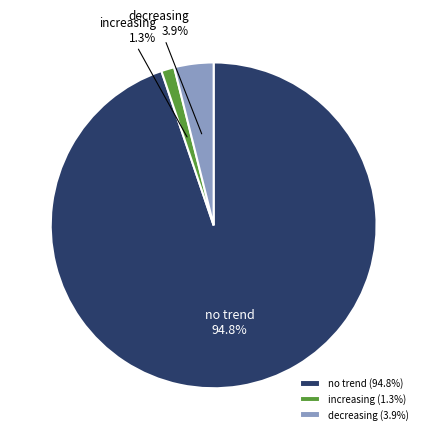

What is the total percentage of decreasing and no trend?

98.7%